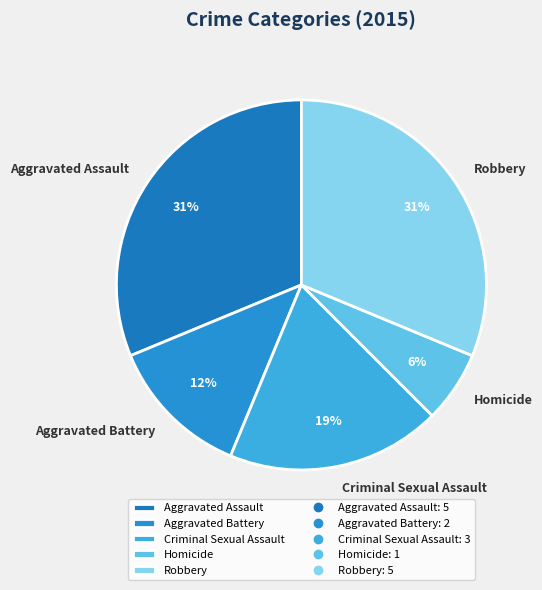

To the nearest percent, what is the combined percentage of Aggravated Battery and Criminal Sexual Assault?

31%